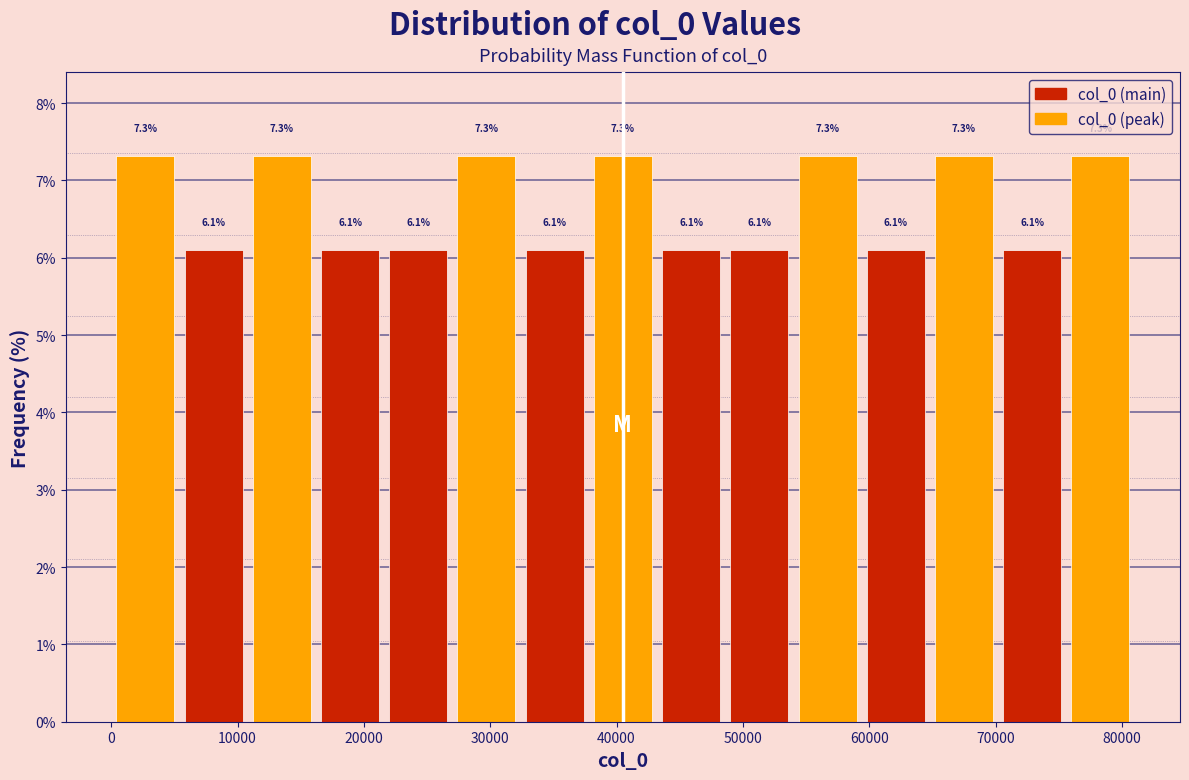

Reading left to right, transcribe this chart: for each bar, give the range it covers on the x-axis and its height. The bar edges are not printed on the chart, so give them approximately, as read against the axis.

0 to 5000: 7.3
5000 to 11000: 6.1
11000 to 16000: 7.3
16000 to 22000: 6.1
22000 to 27000: 6.1
27000 to 32000: 7.3
32000 to 38000: 6.1
38000 to 43000: 7.3
43000 to 49000: 6.1
49000 to 54000: 6.1
54000 to 59000: 7.3
59000 to 65000: 6.1
65000 to 70000: 7.3
70000 to 76000: 6.1
76000 to 81000: 7.3